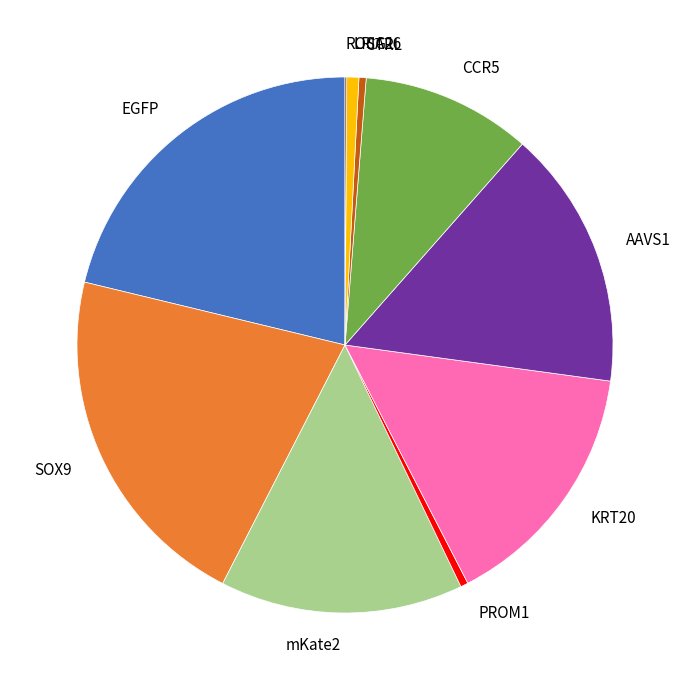

Which has a higher value, EGFP or CTRL?

EGFP